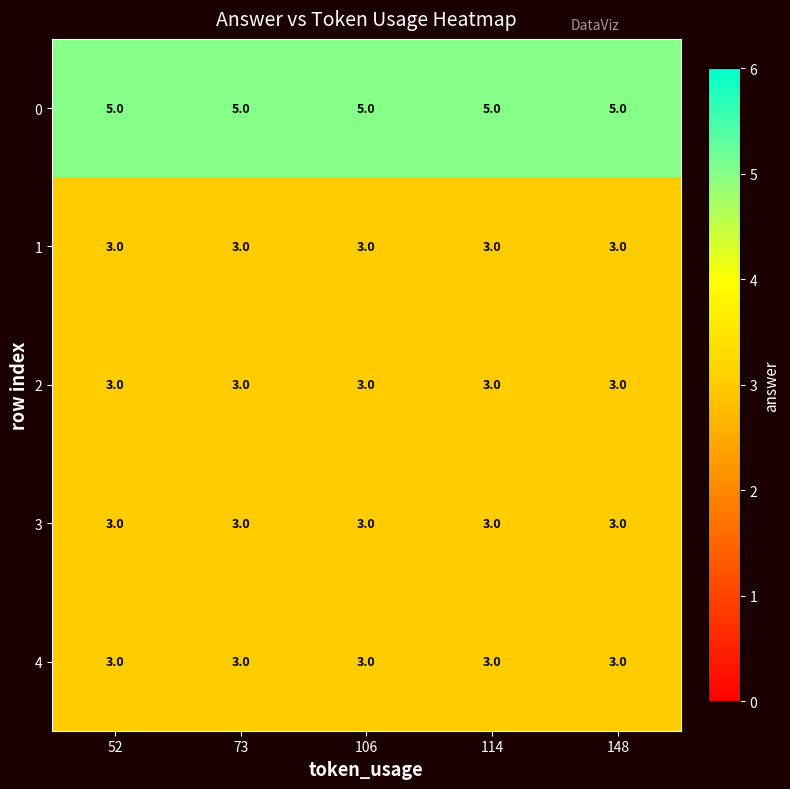

How many distinct data groups are displayed?

5